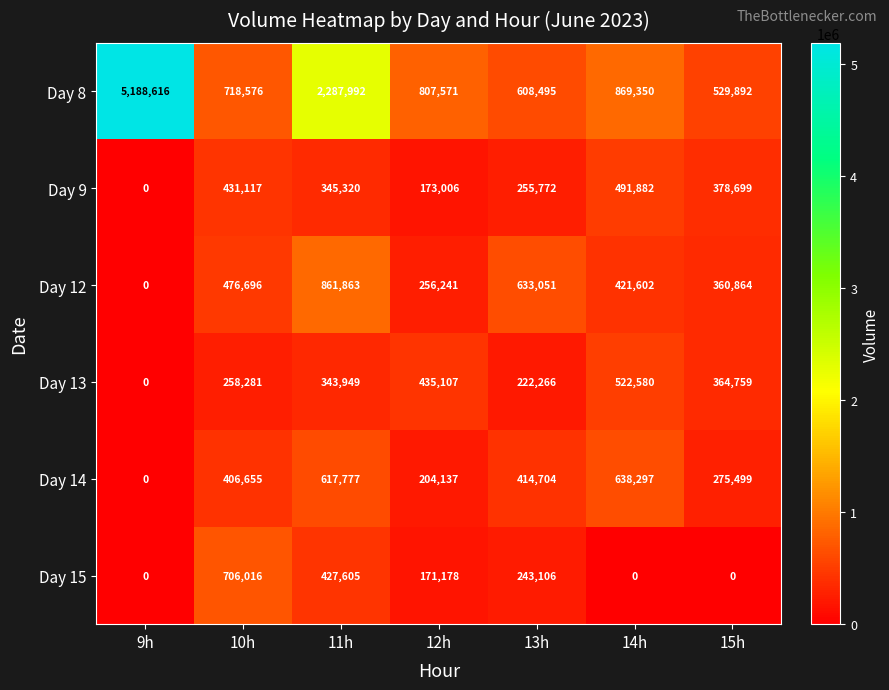

Where is Day 13 nearest to the value 261290?

10h